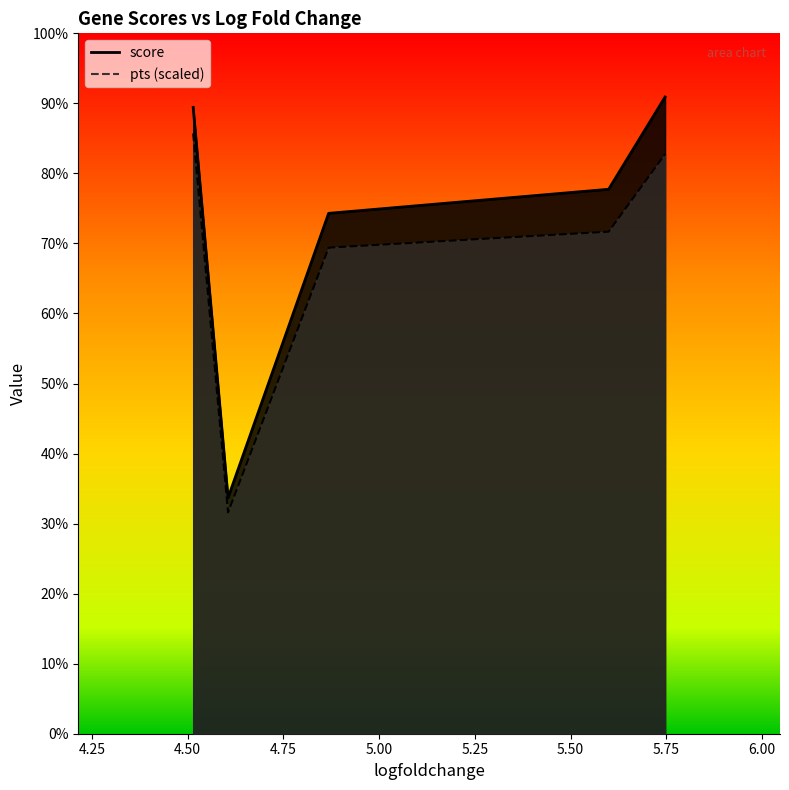

Which series has the largest range (max minus min)?

score